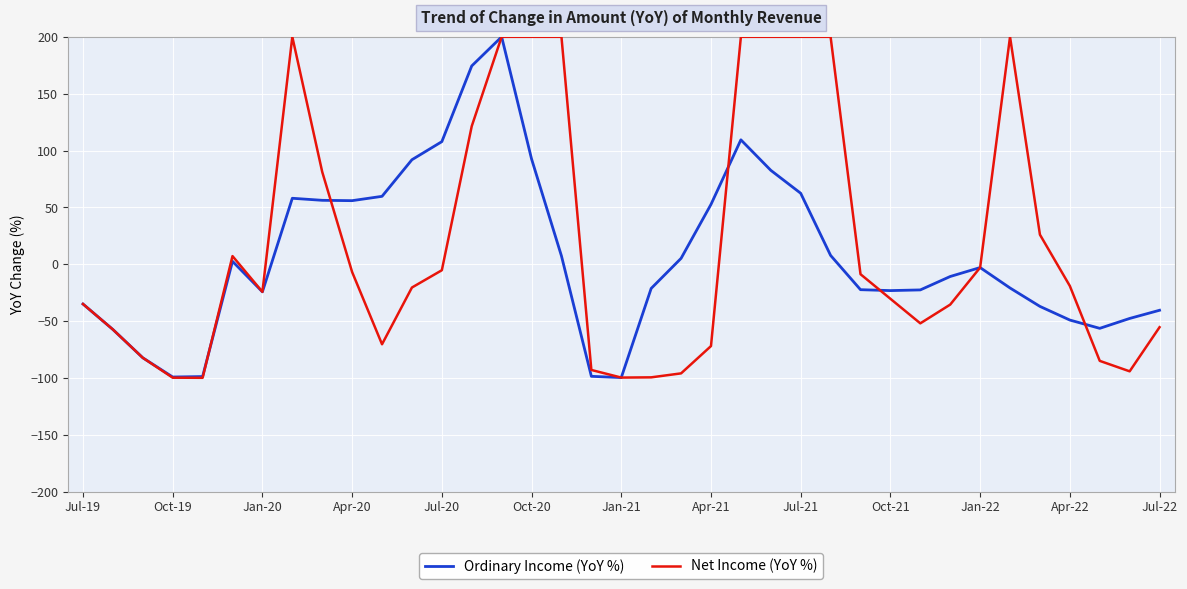

What is the greatest value displayed?

200.0